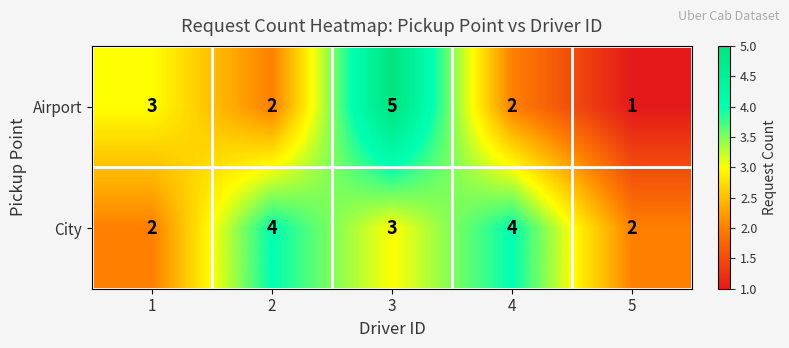

Reading right to left, what are all the values shown in this chart?

Airport: 5=1	4=2	3=5	2=2	1=3
City: 5=2	4=4	3=3	2=4	1=2